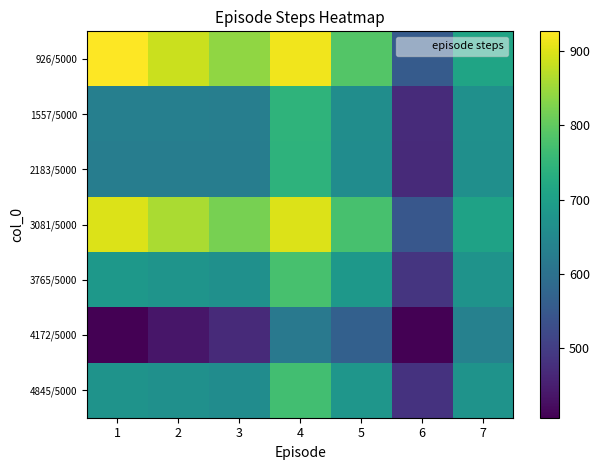

How many distinct data groups are displayed?

7